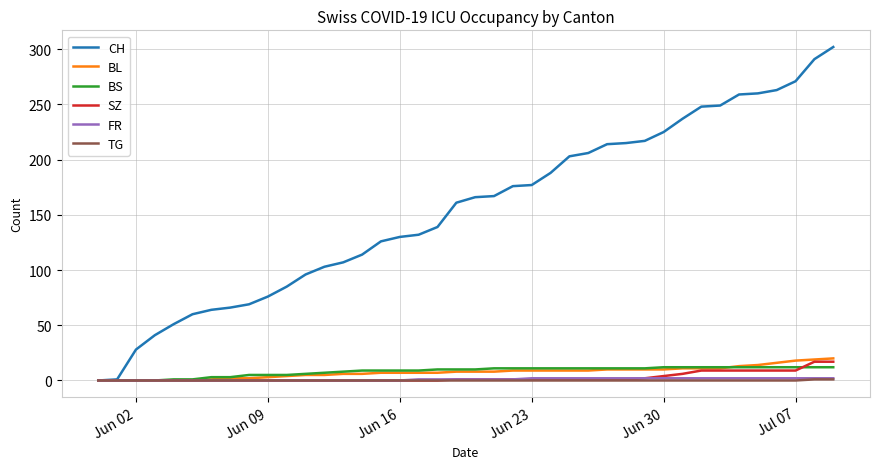

What are all the series names shown in the legend?

CH, BL, BS, SZ, FR, TG